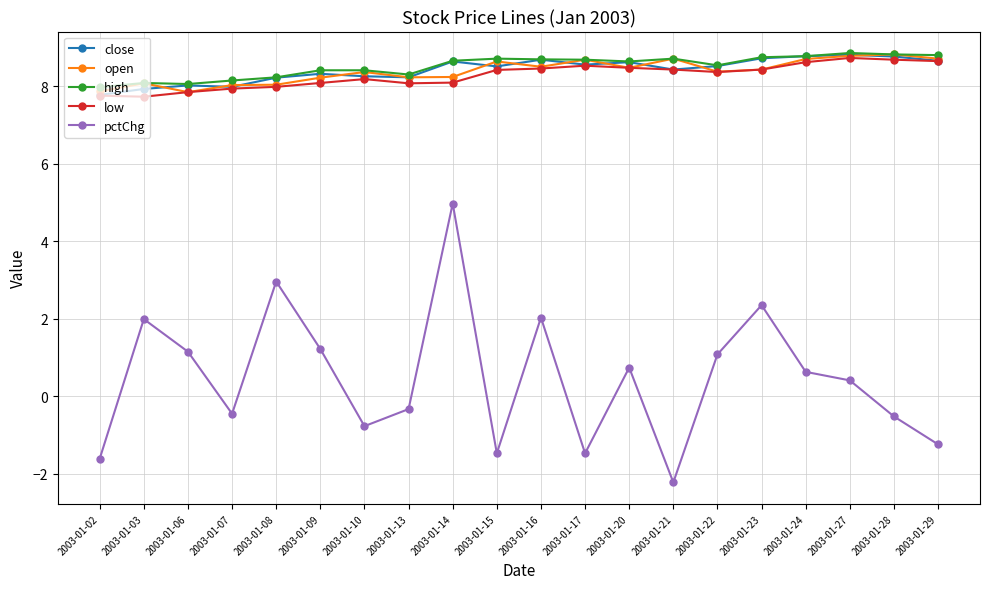

Is it true that pctChg equals 0.4 at 2003-01-22?

False